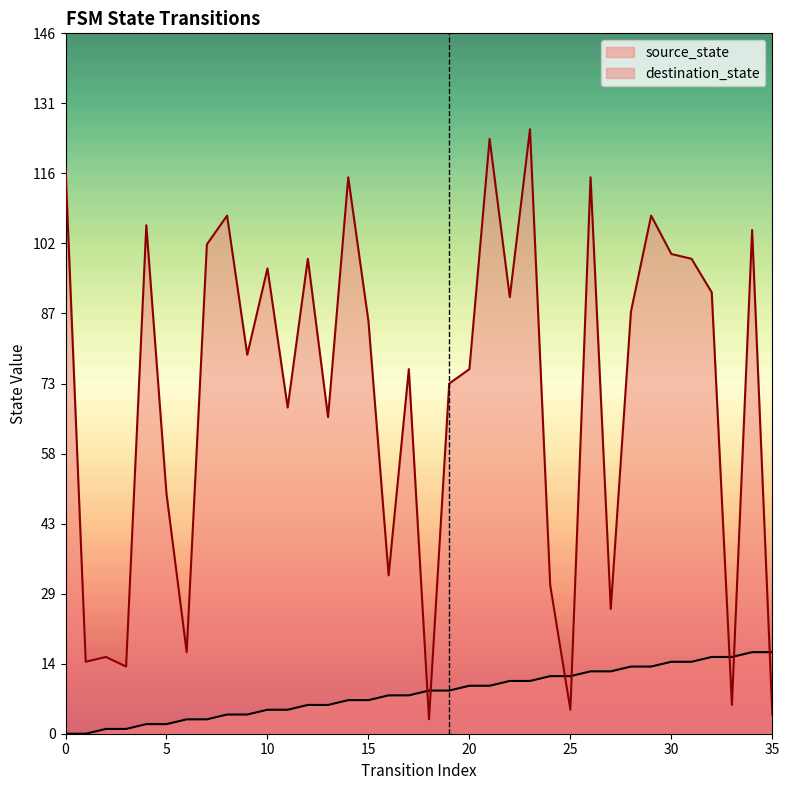

Between 7 and 34, which is larger?

34